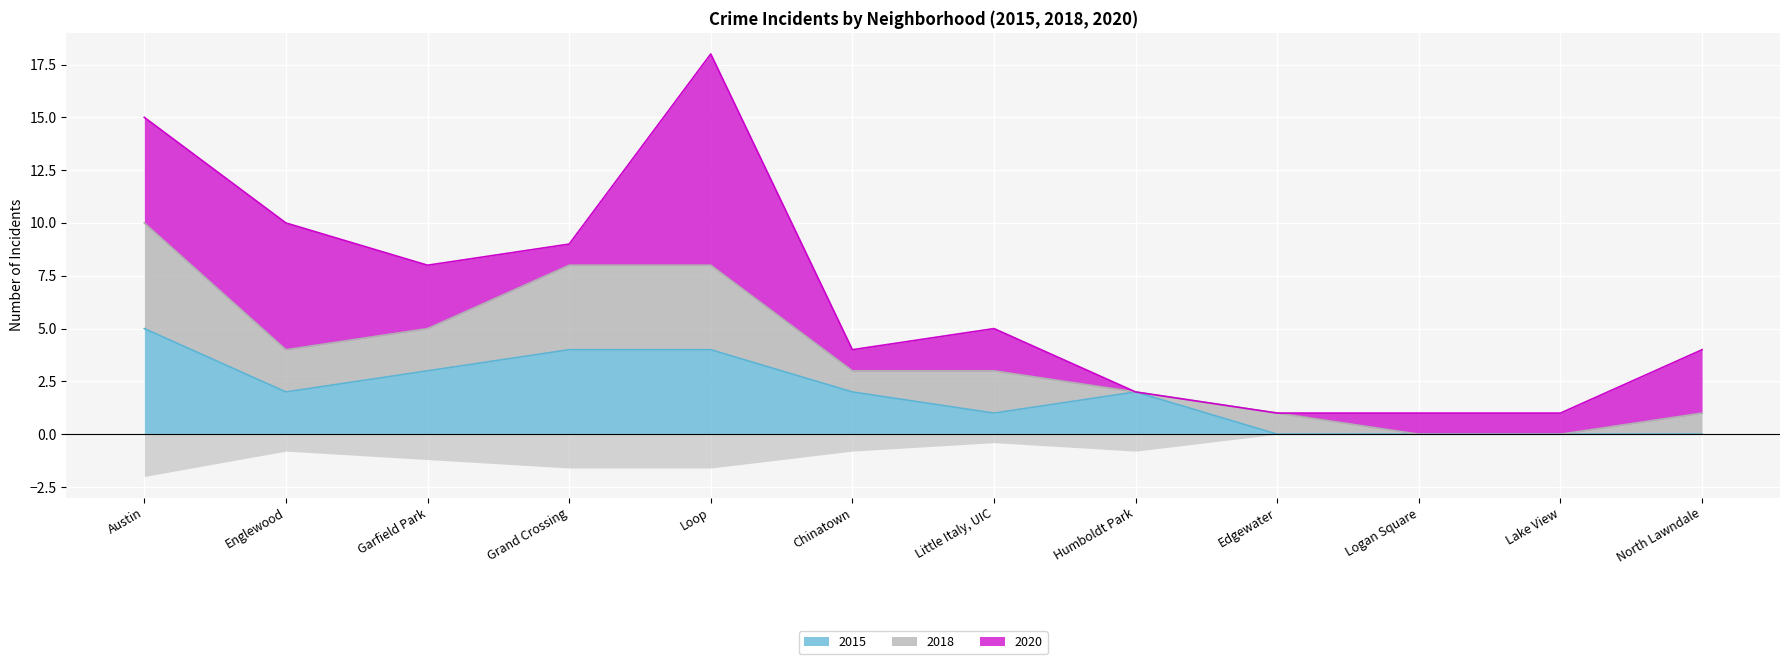

Rank the categories by 2015 value from highest to lowest.

Austin, Grand Crossing, Loop, Garfield Park, Englewood, Chinatown, Humboldt Park, Little Italy, UIC, Edgewater, Logan Square, Lake View, North Lawndale